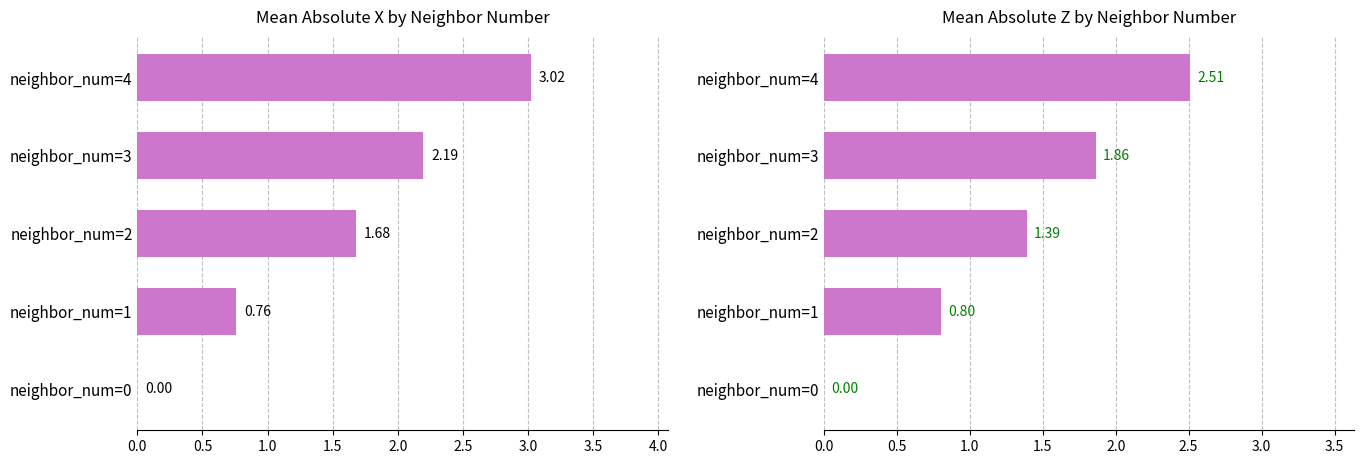

What is the value of the mean_abs_z bar at the 3rd from the left?

1.4